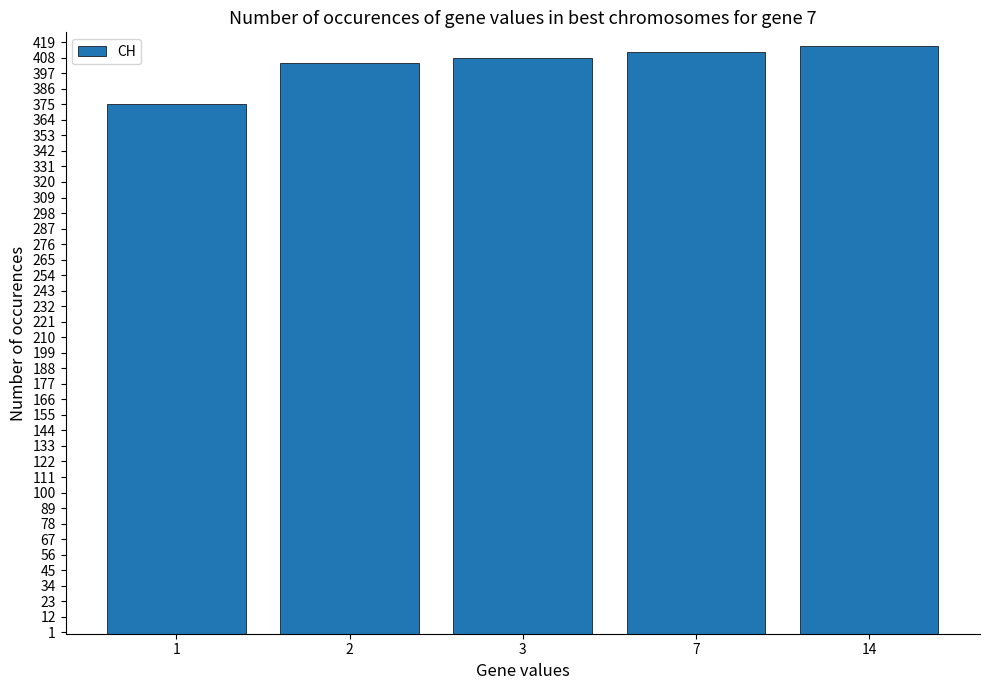

What is the smallest value displayed?

375